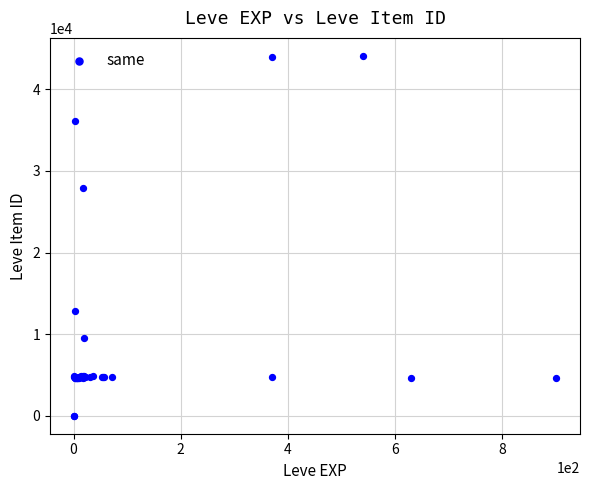

What Y value in the scatter plot is closest to 22048?

27884